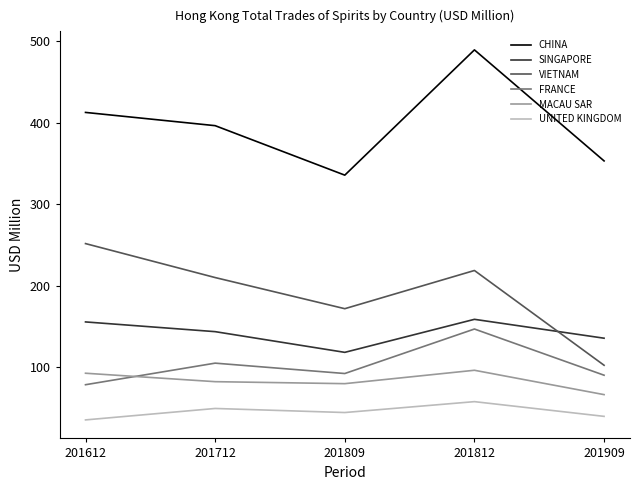

What is the smallest value displayed?

35.6